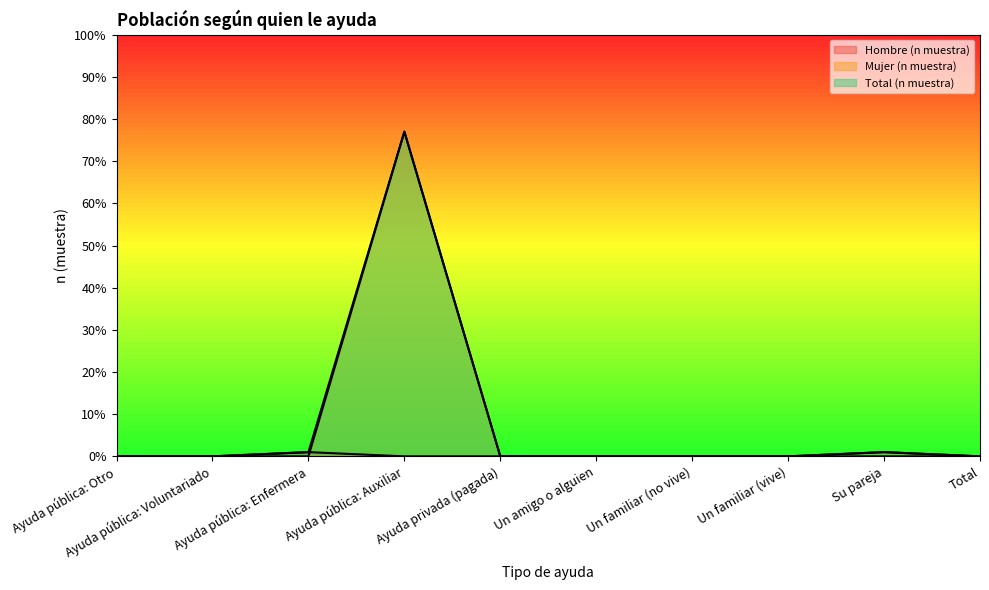

True or false: Total (n muestra) has a value of 0 at Ayuda pública: Voluntariado.

True